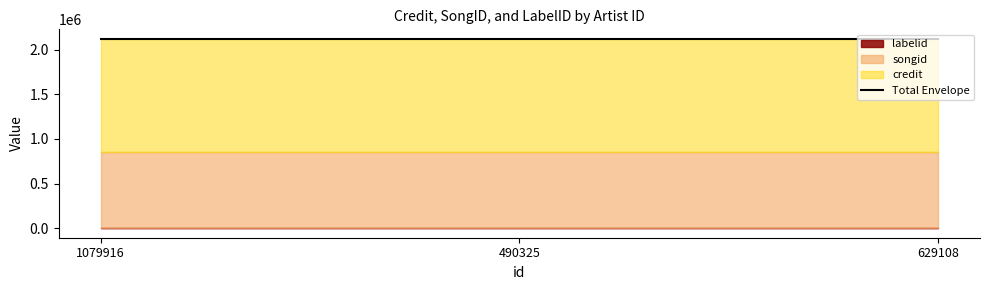

What is the lowest value of the labelid series?

2519